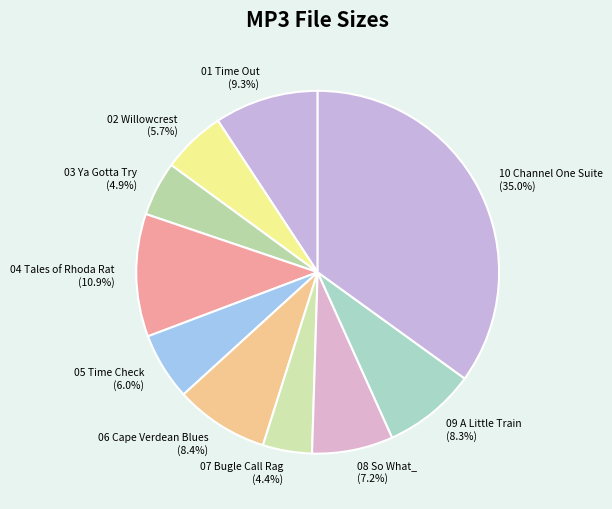

How many slices are in this pie chart?

10